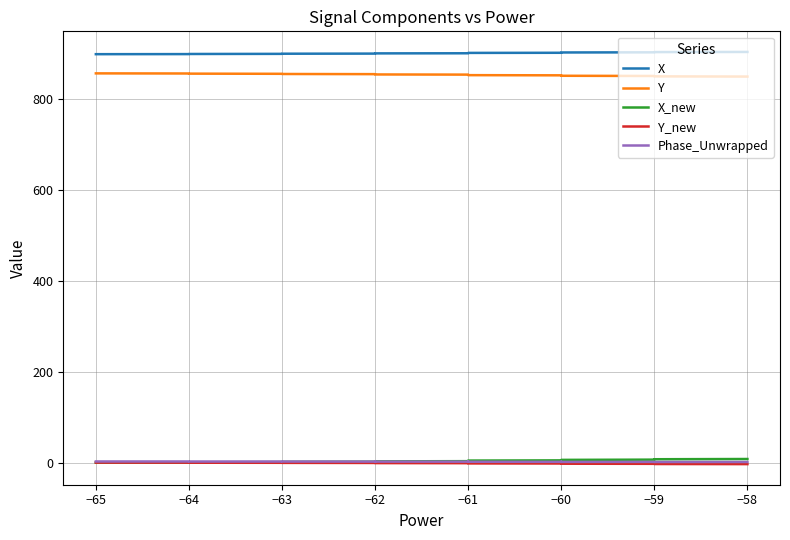

What is the value of the Y point at the 8th from the left?

853.7